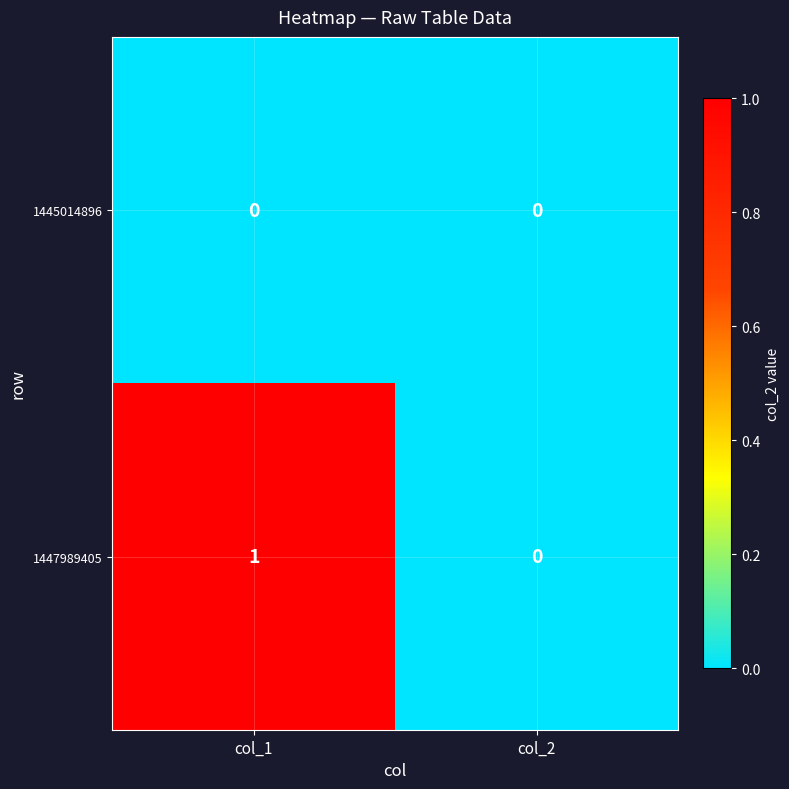

At which label does 1447989405 reach its peak?

col_1